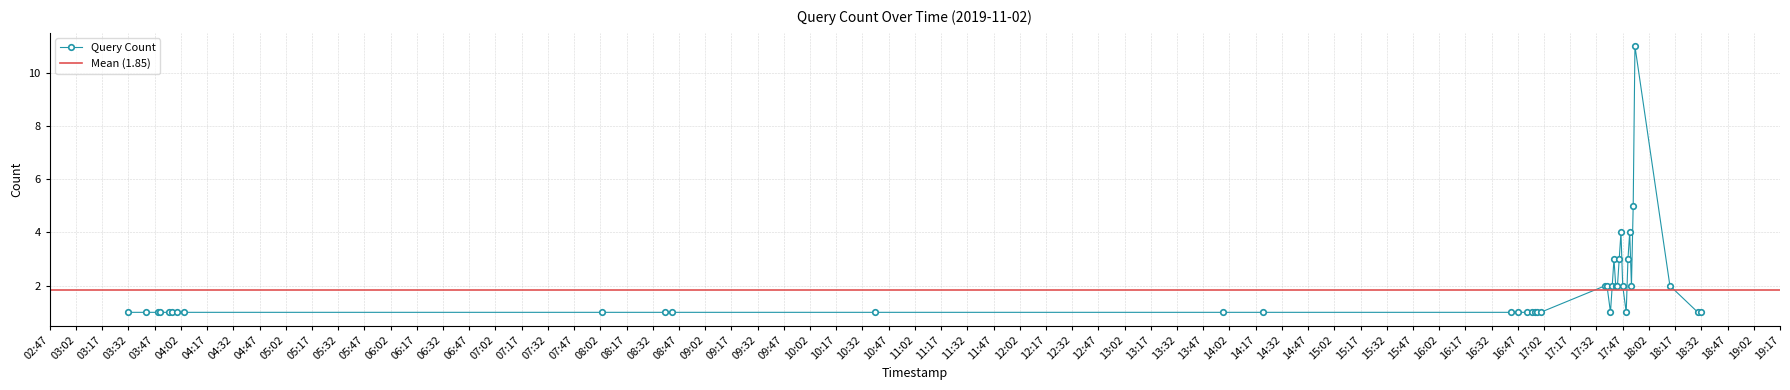

The value at 2019-11-02 16:58 is 1. True or false?

True